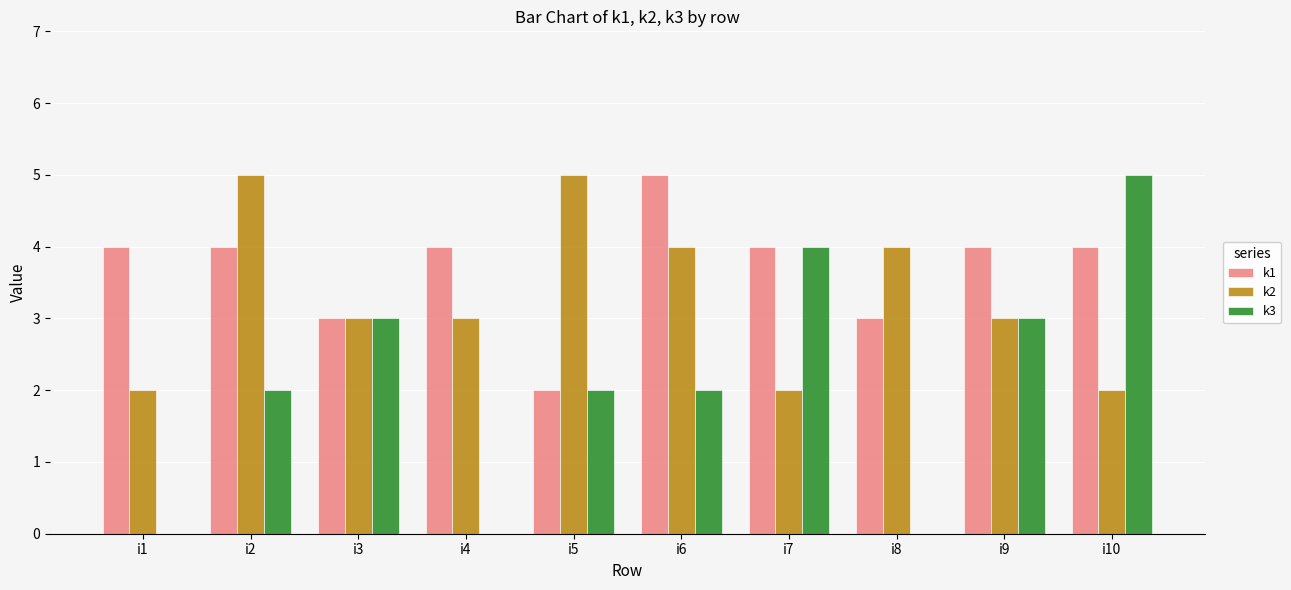

Reading right to left, extract all data points from this chart.

k1: 4	4	3	4	5	2	4	3	4	4
k2: 2	3	4	2	4	5	3	3	5	2
k3: 5	3	0	4	2	2	0	3	2	0